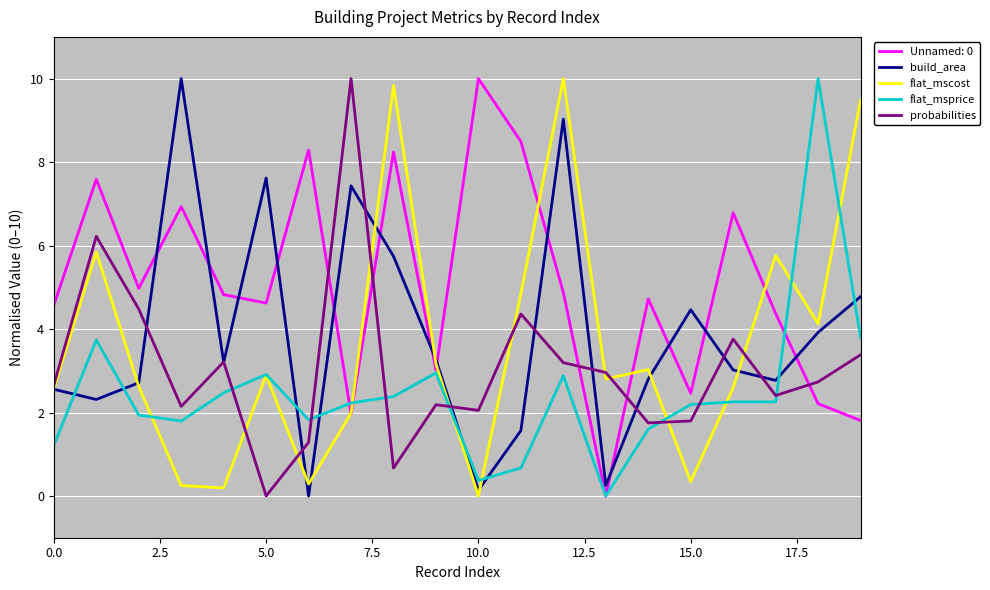

What is the greatest value displayed?

10.0